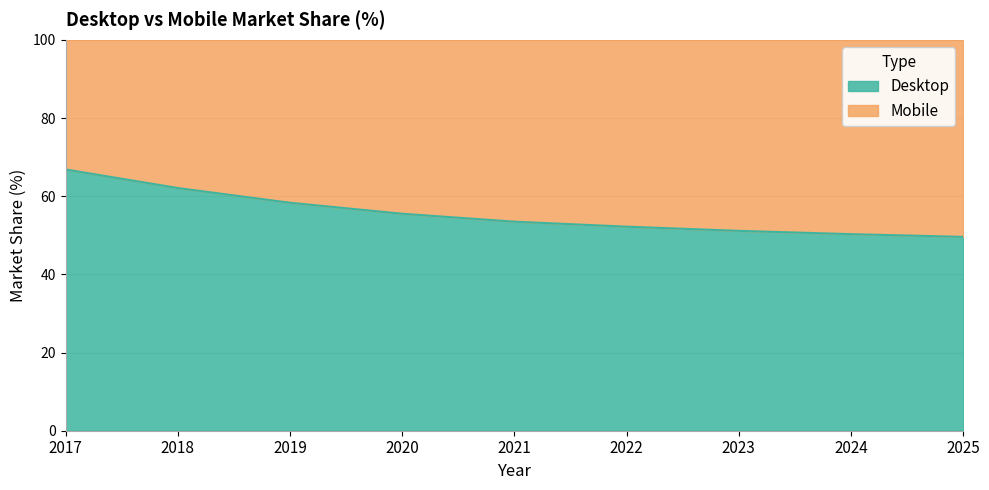

Reading left to right, list all the values displayed in this chart.

2017=66.8	2018=62.1	2019=58.3	2020=55.5	2021=53.5	2022=52.2	2023=51.1	2024=50.3	2025=49.6